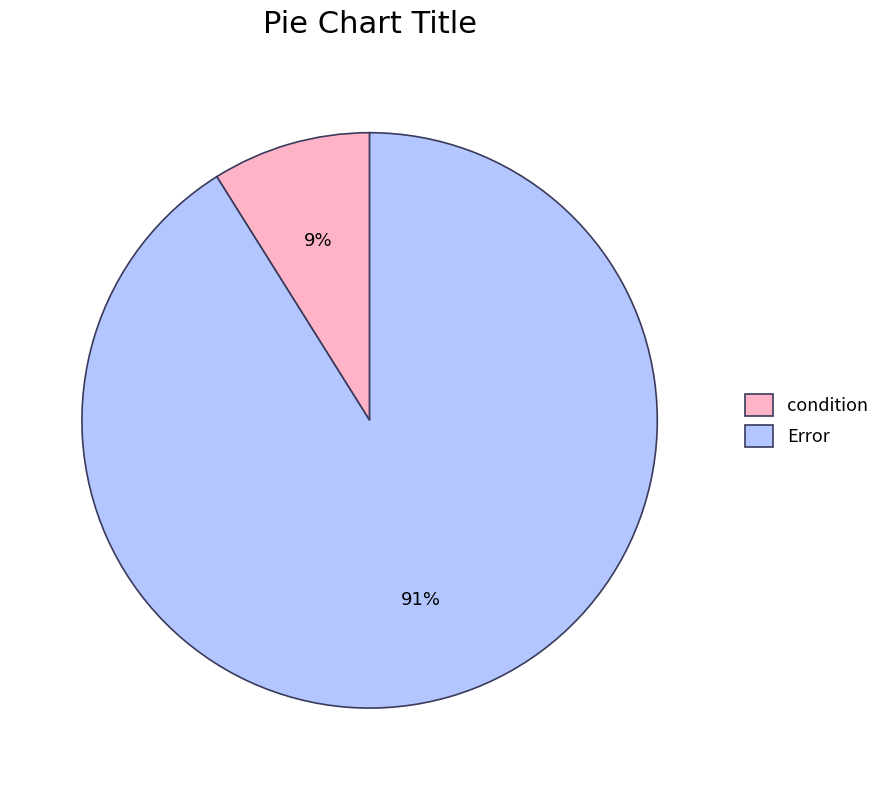

To the nearest percent, what is the combined percentage of Error and condition?

100%